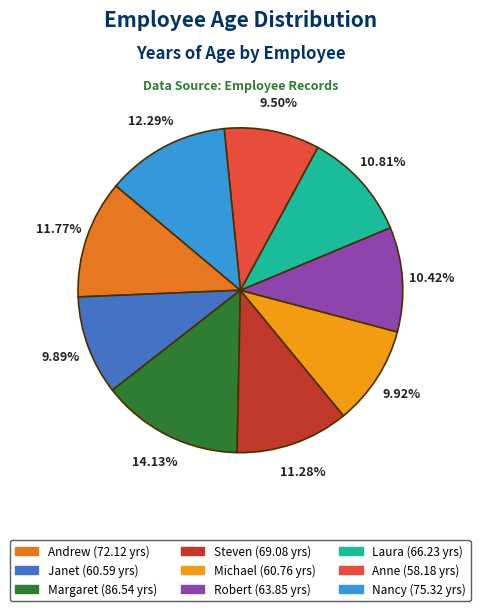

Is there a majority slice in this chart?

No